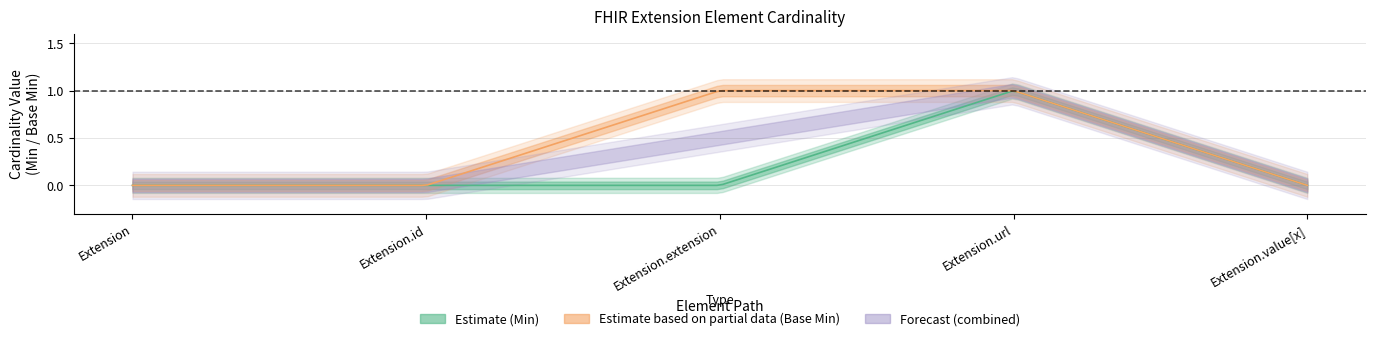

At how many categories does at least one series exceed 0?

2